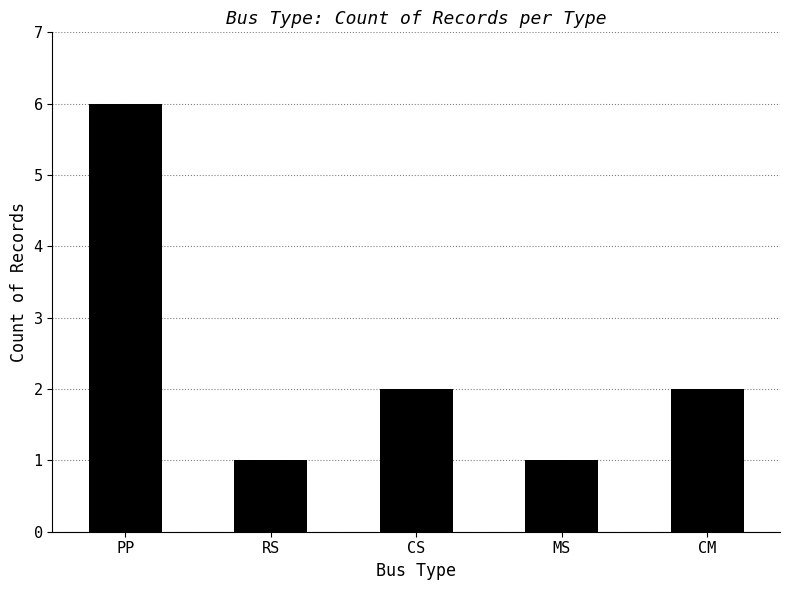

What is the label of the 3rd bar from the right?

CS